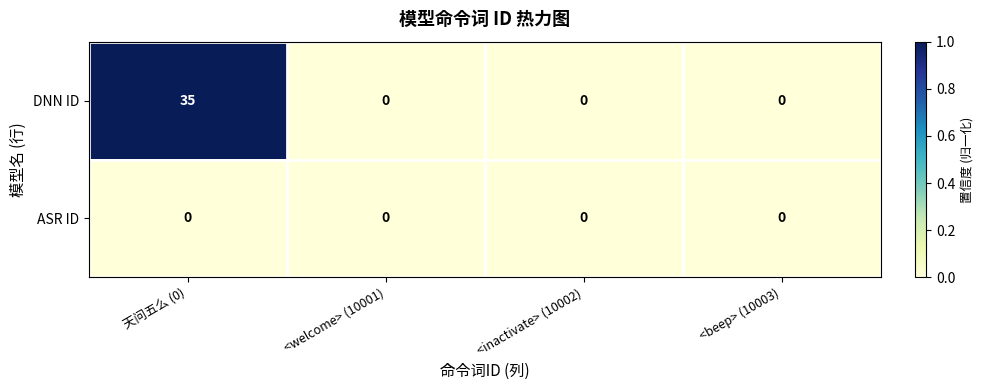

List the series in order of their peak value, lowest first.

ASR ID, DNN ID